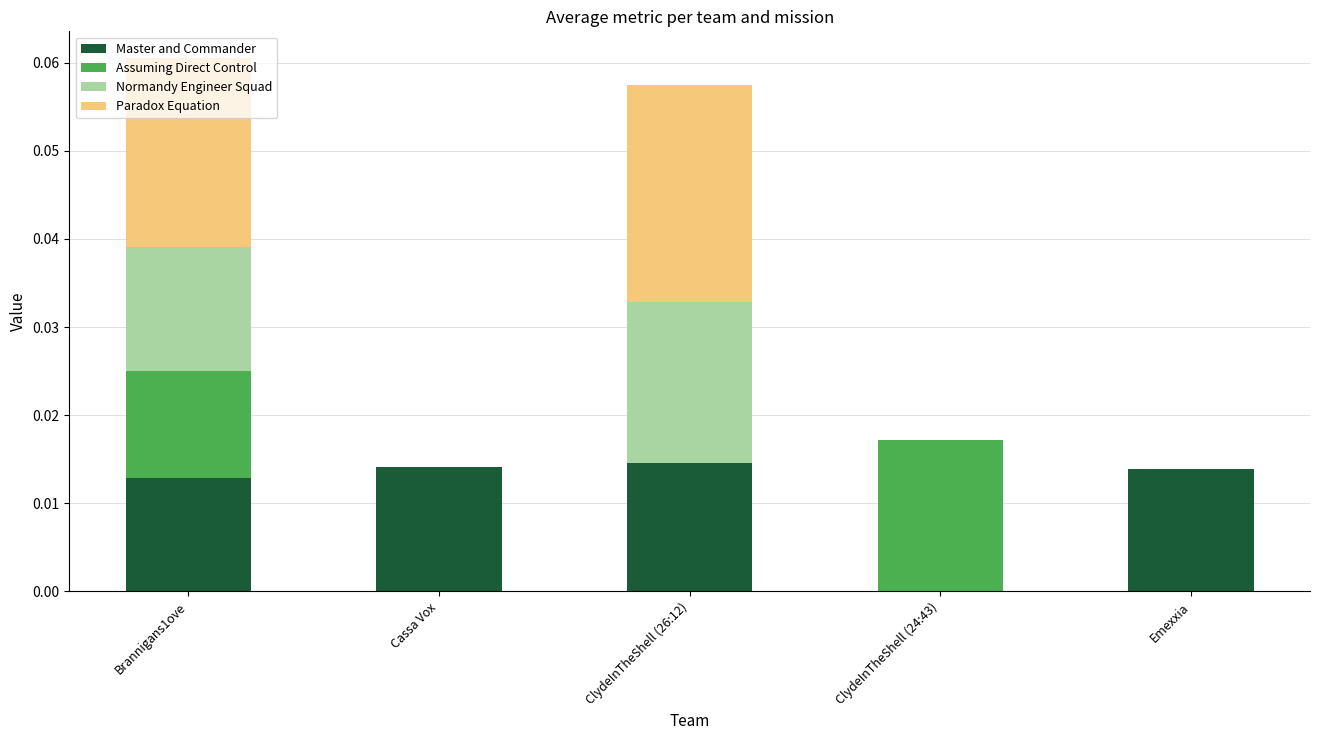

True or false: Master and Commander has a value of 0.0 at Emexxia.

True